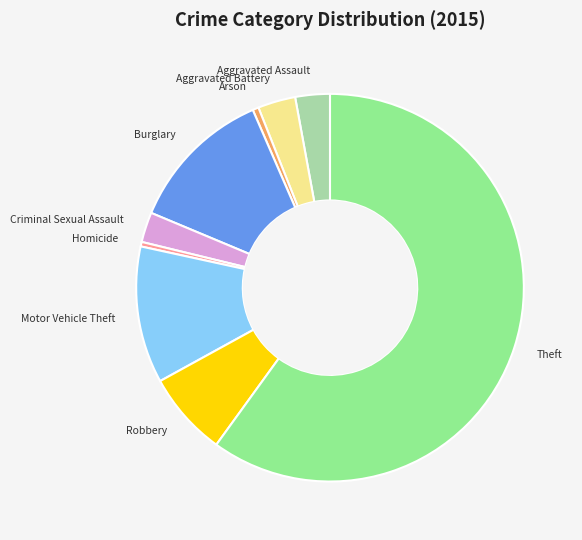

Does Theft account for over 50% of the chart?

Yes